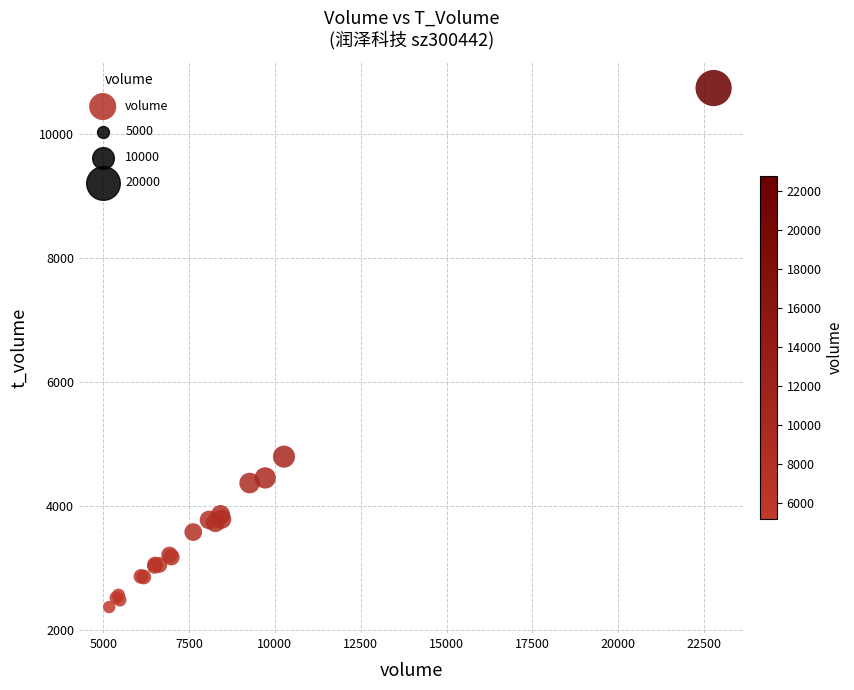

What Y value in the scatter plot is closest to 6550?

4790